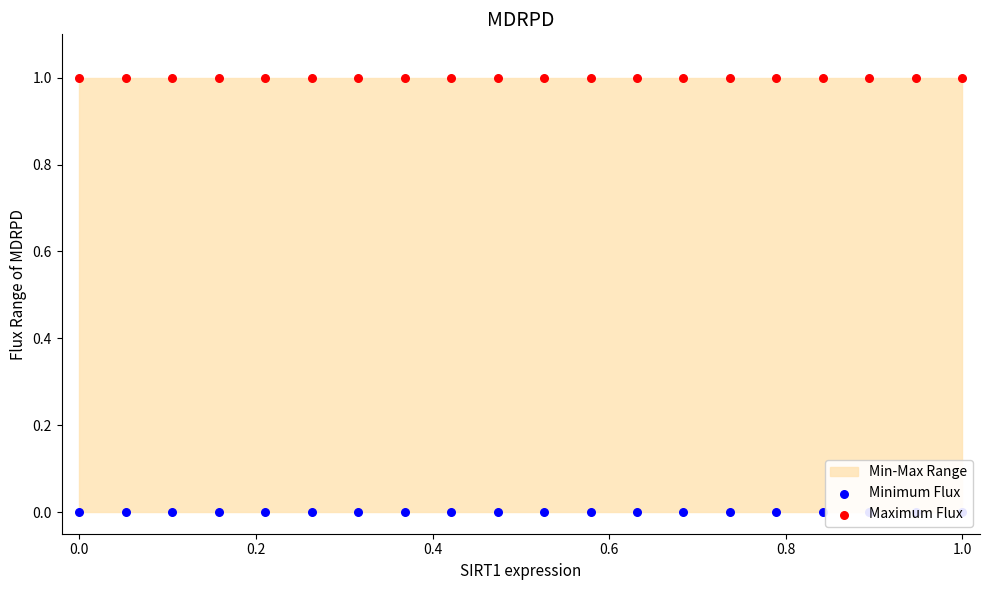

At how many categories does at least one series exceed 0?

20